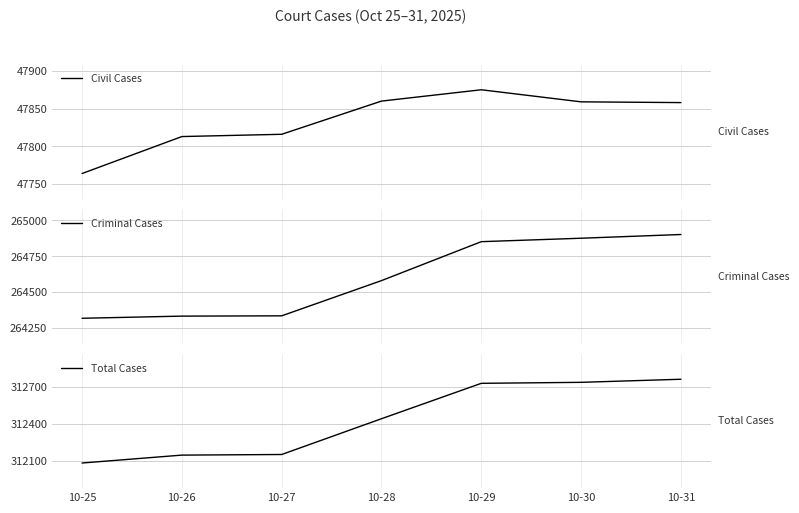

List the labels in order of Criminal Cases value, smallest first.

10-25, 10-26, 10-27, 10-28, 10-29, 10-30, 10-31